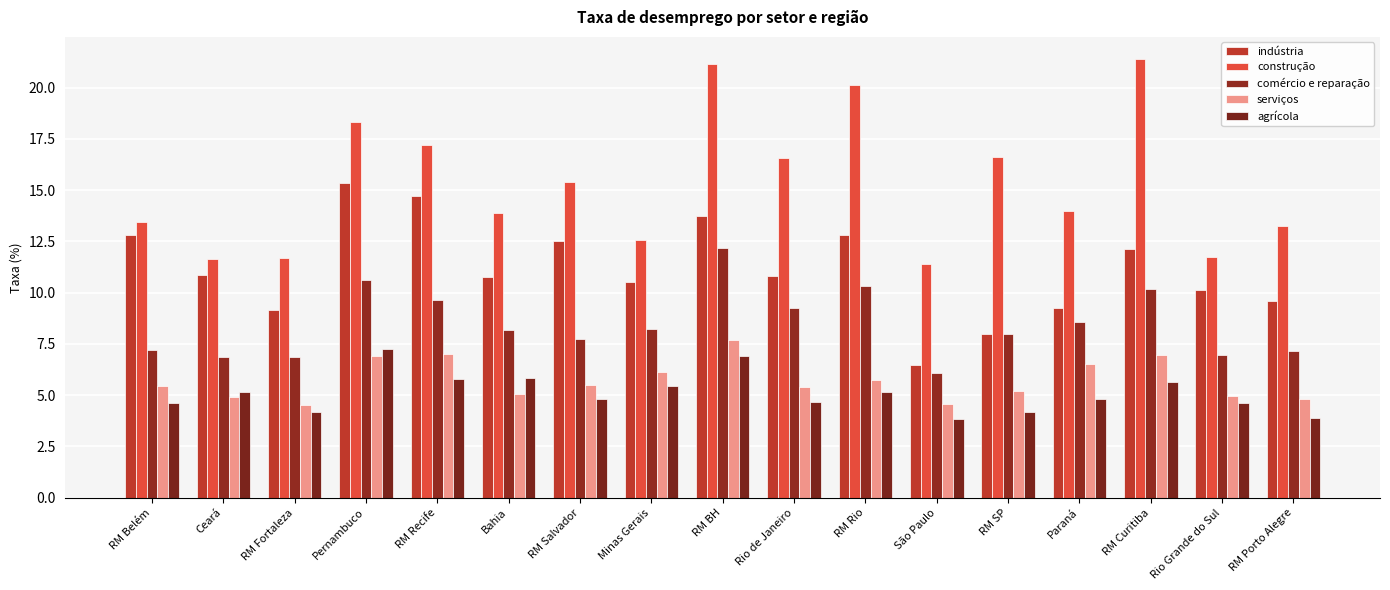

Are the bars horizontal?

No